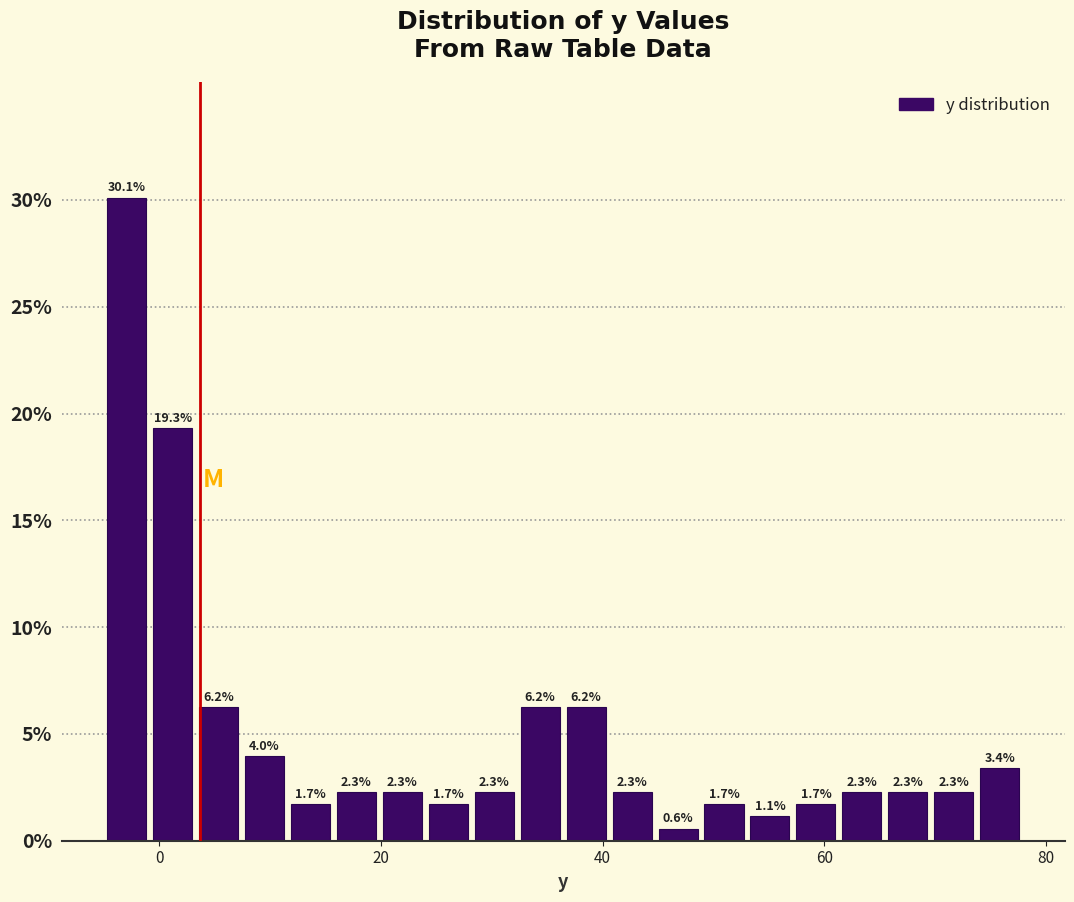

Around what value on the x-axis is the tallest bar? Give the approximate position of its centre, as read against the axis.

-2